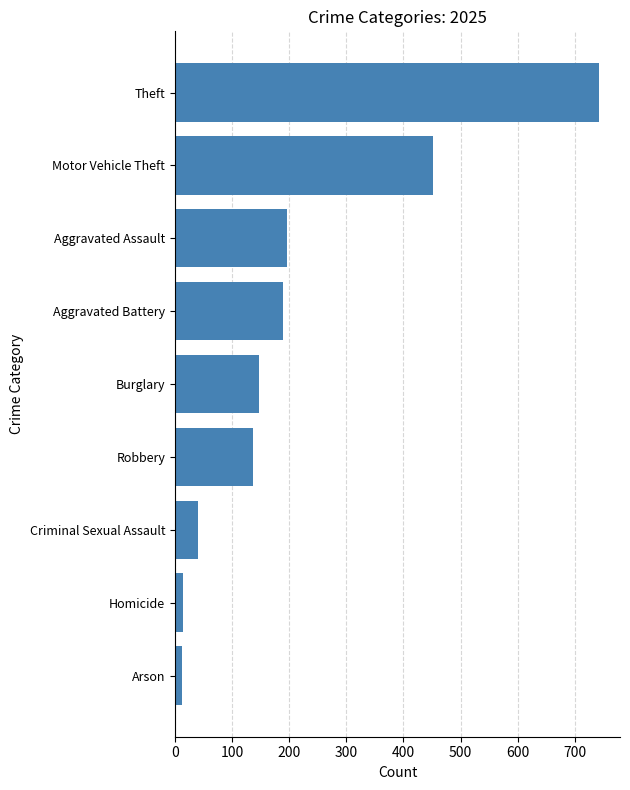

Which category has the highest value across all series?

Theft